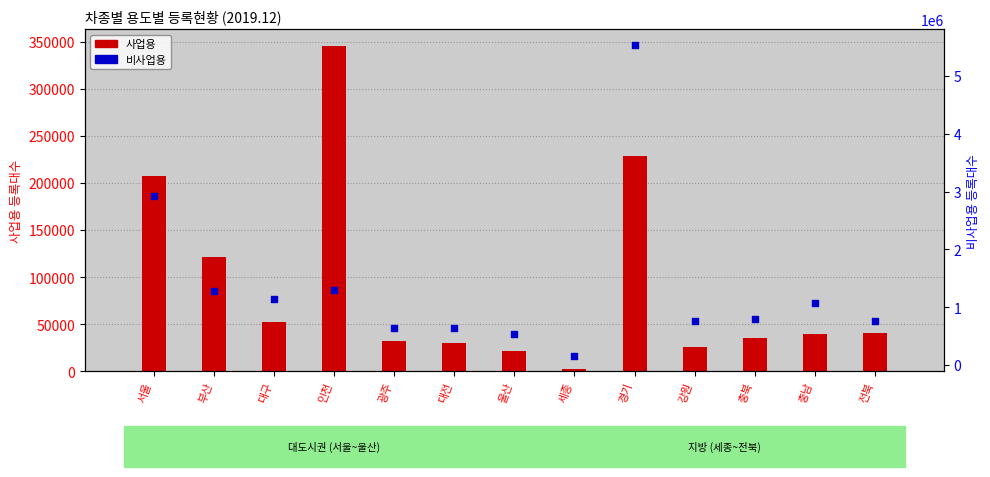

What are all the series names shown in the legend?

사업용, 비사업용